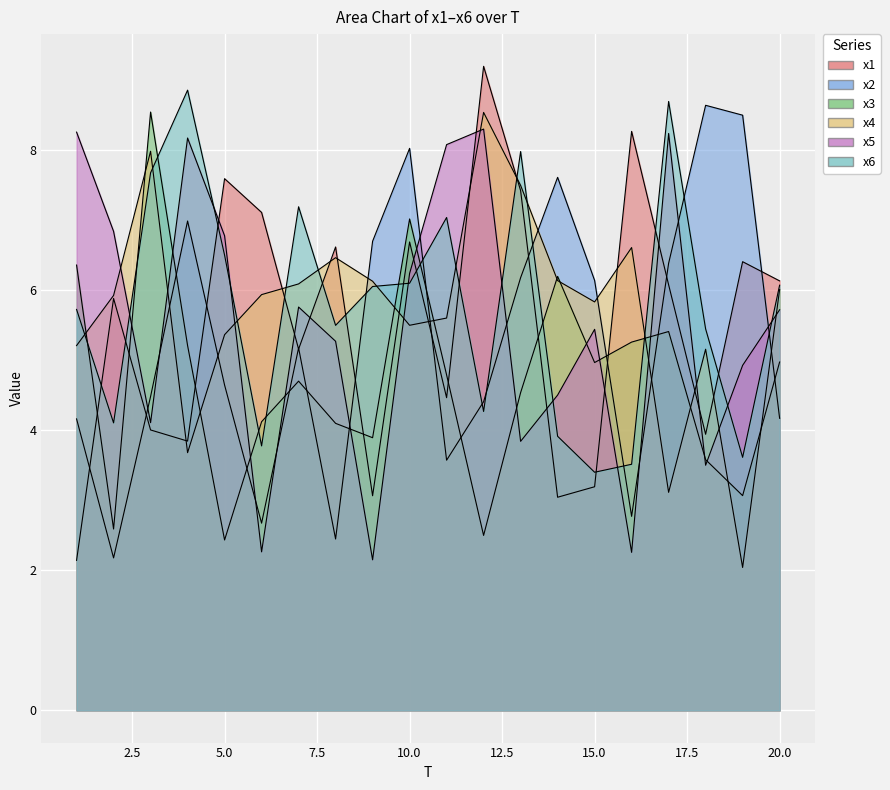

Where is x3 nearest to the value 5?

20